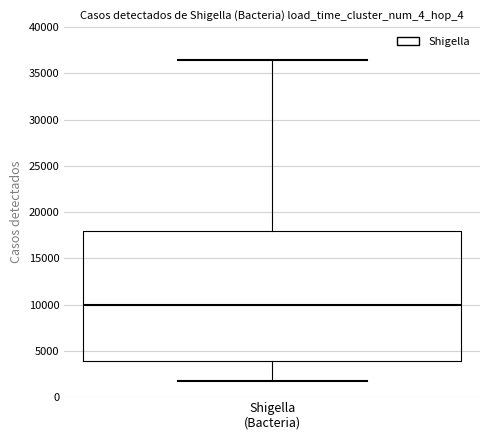

Read this box plot against the y-axis: the position of the median line, the range covered by the box, and the ends of both whiskers. The values are not printed on the chart, so give them approximately, as read against the axis.

median 10000, box 4000 to 18000, whiskers 1500 to 36500